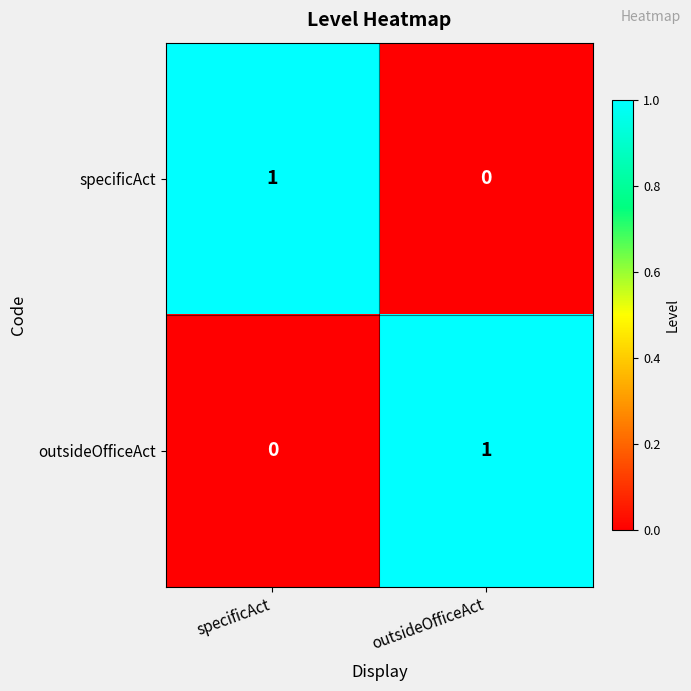

Rank the categories by specificAct value from lowest to highest.

outsideOfficeAct, specificAct